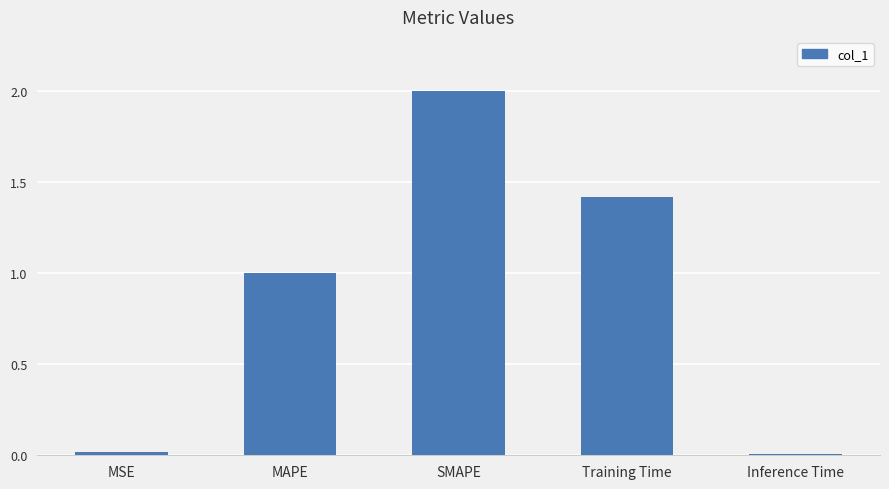

How many distinct data groups are displayed?

1